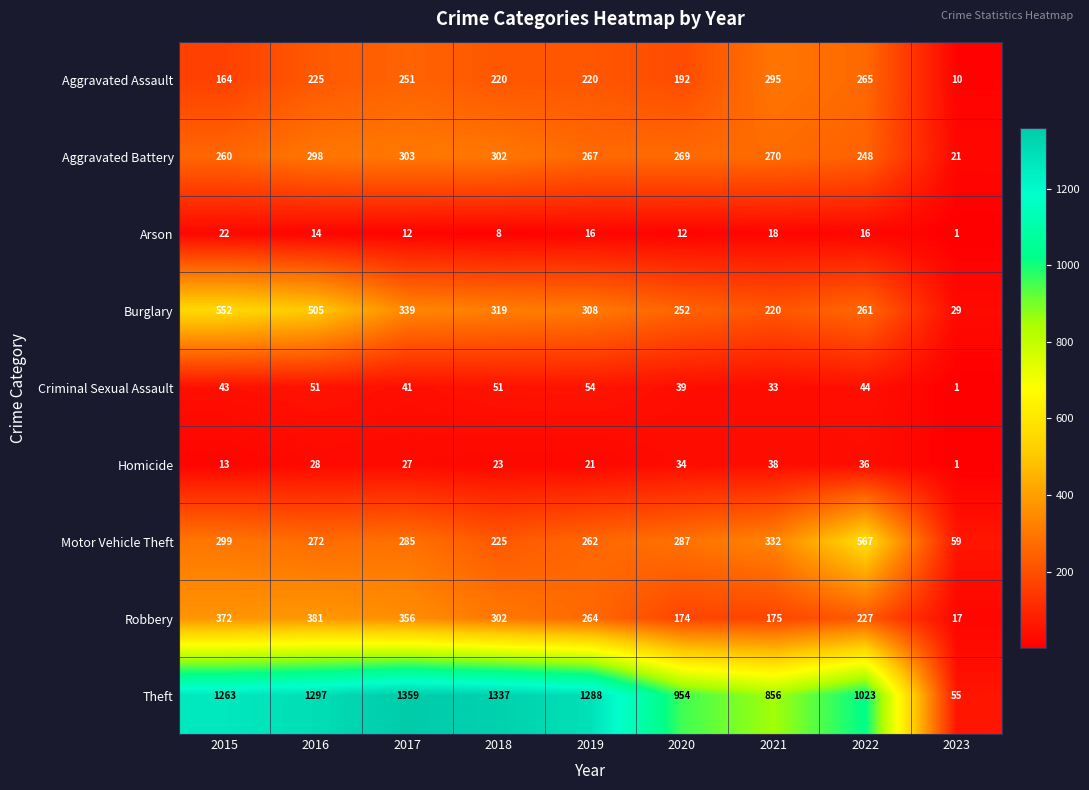

Rank the series by their maximum value, from lowest to highest.

Arson, Homicide, Criminal Sexual Assault, Aggravated Assault, Aggravated Battery, Robbery, Burglary, Motor Vehicle Theft, Theft